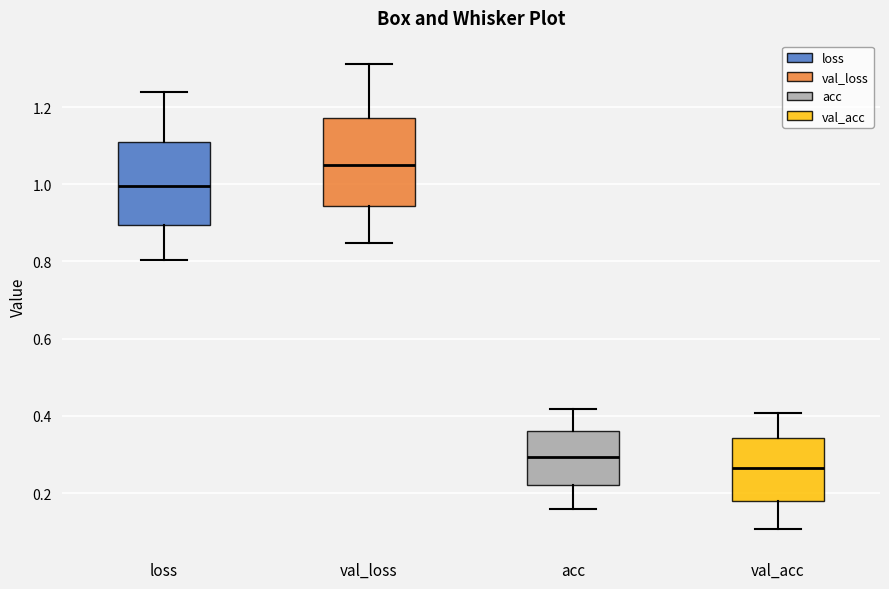

Reading left to right, read every box against the y-axis: the position of its median line, the range the box covers, and the ends of its whiskers. The values are not printed on the chart, so give them approximately, as read against the axis.

loss: median 1.00, box 0.90 to 1.12, whiskers 0.80 to 1.24
val_loss: median 1.06, box 0.94 to 1.18, whiskers 0.84 to 1.32
acc: median 0.30, box 0.22 to 0.36, whiskers 0.16 to 0.42
val_acc: median 0.26, box 0.18 to 0.34, whiskers 0.10 to 0.40